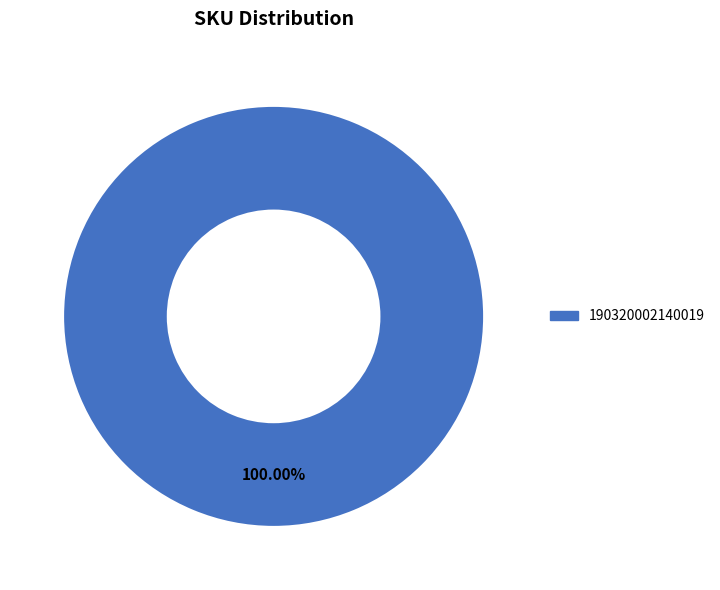

Does any single category account for the majority?

Yes